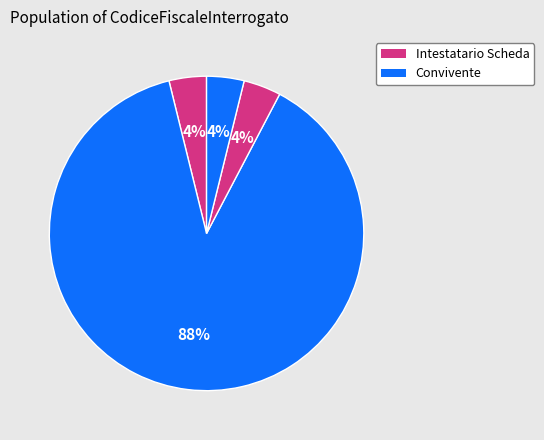

How many segments does this pie chart have?

4